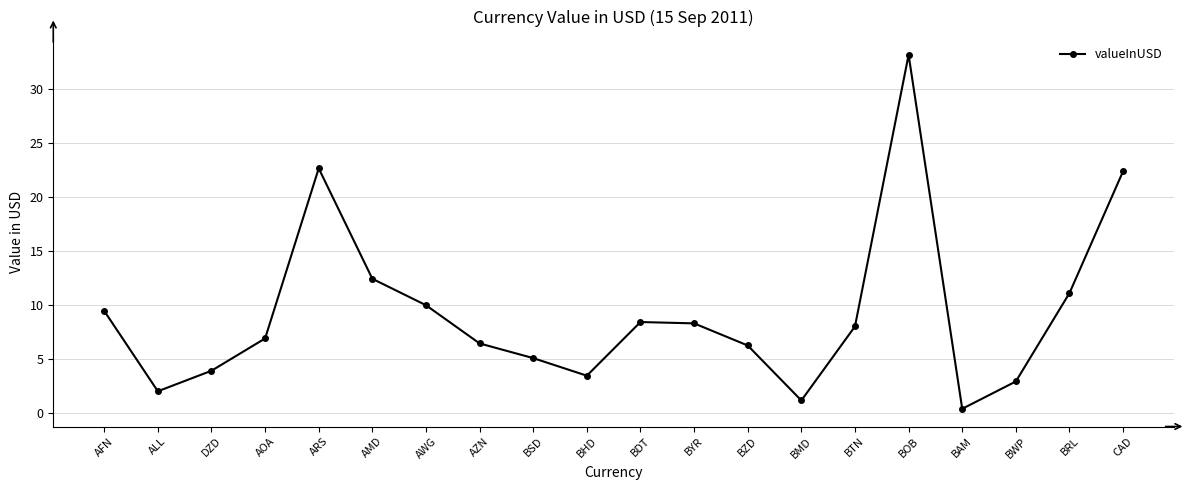

What is the sum of the values at BWP and AMD?

15.3